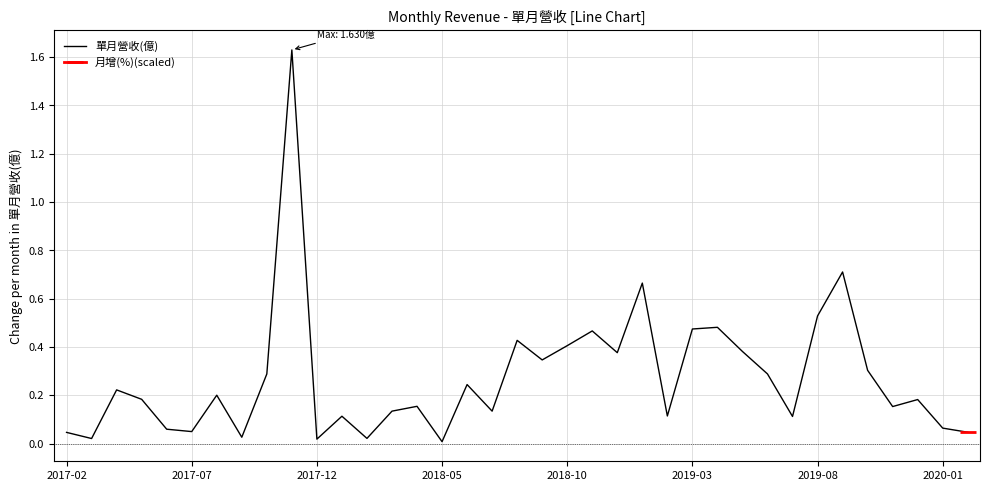

What is the approximate value at 32?

0.3